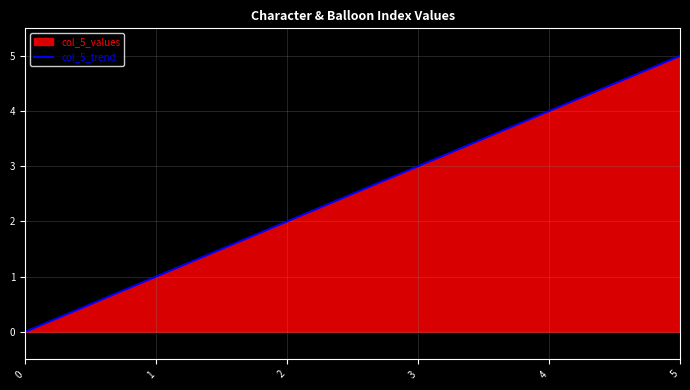

List the labels in order of value, largest first.

5, 4, 3, 2, 1, 0